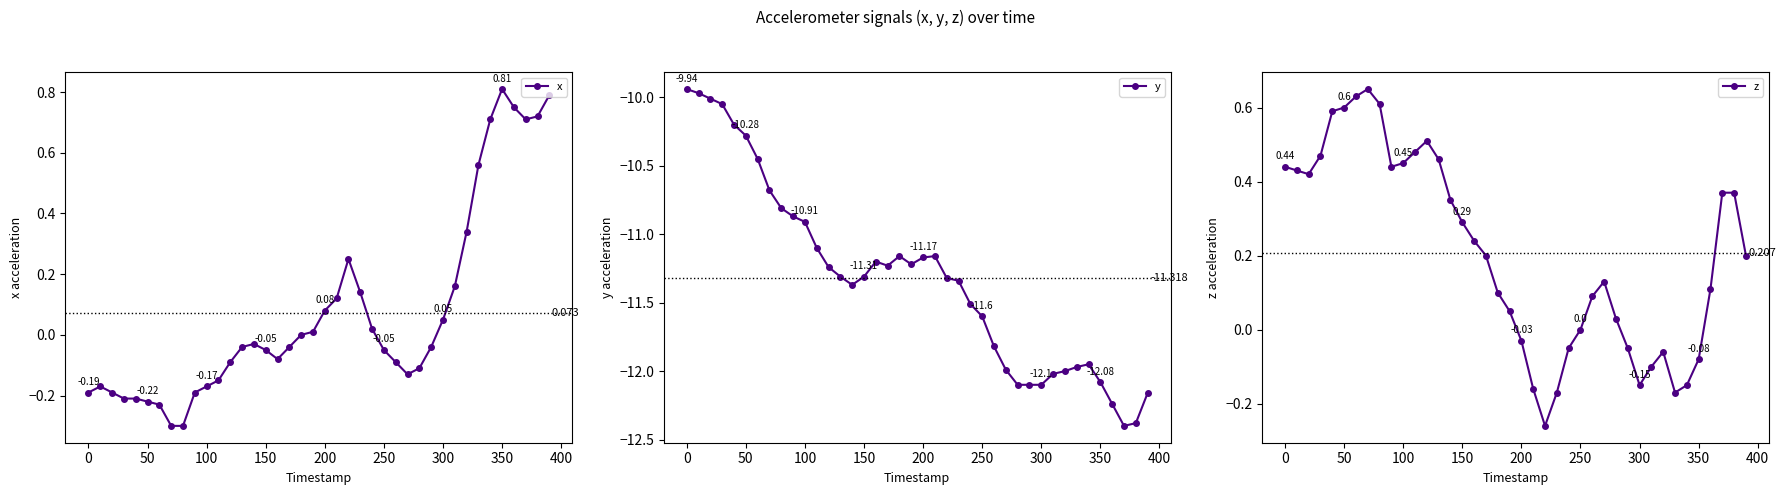

The value of y at 100 is -4.8. True or false?

False